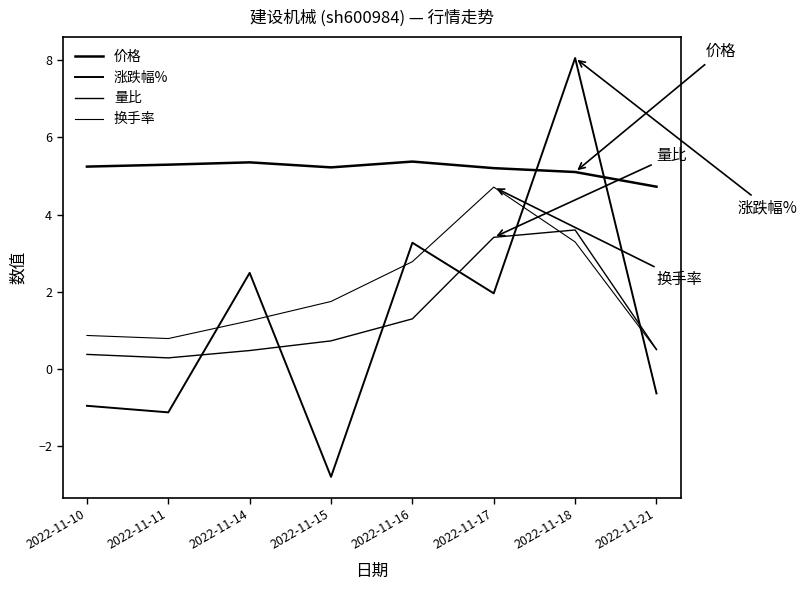

Does the chart have visible grid lines?

No